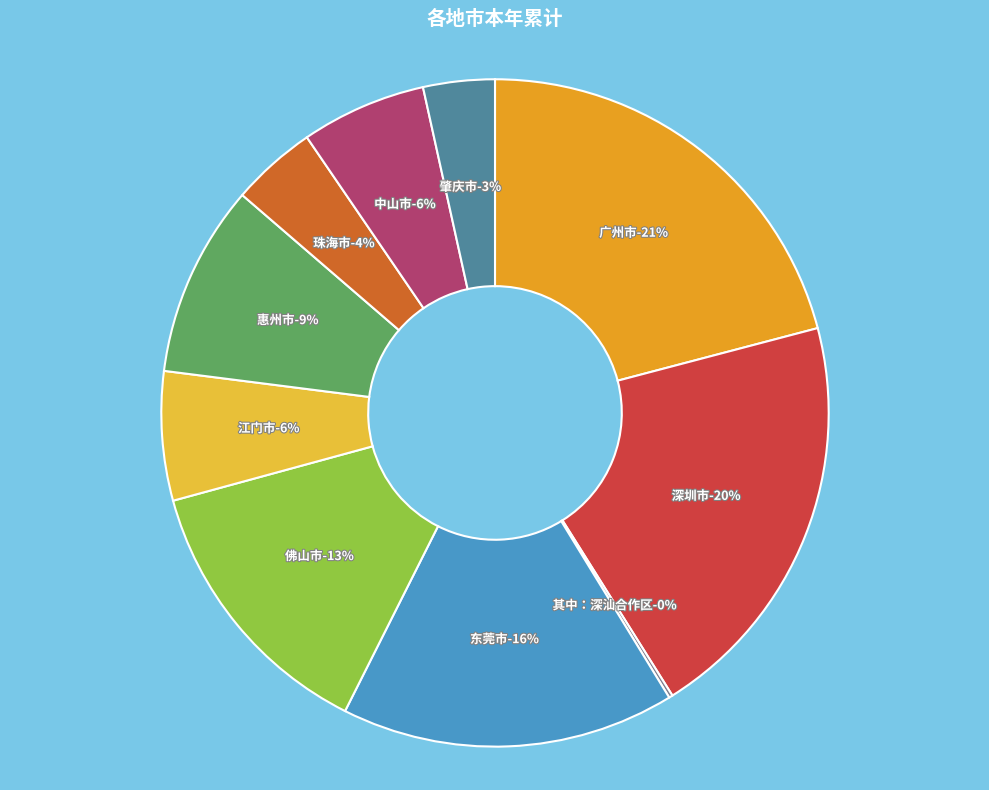

Count the number of slices in the pie.

10